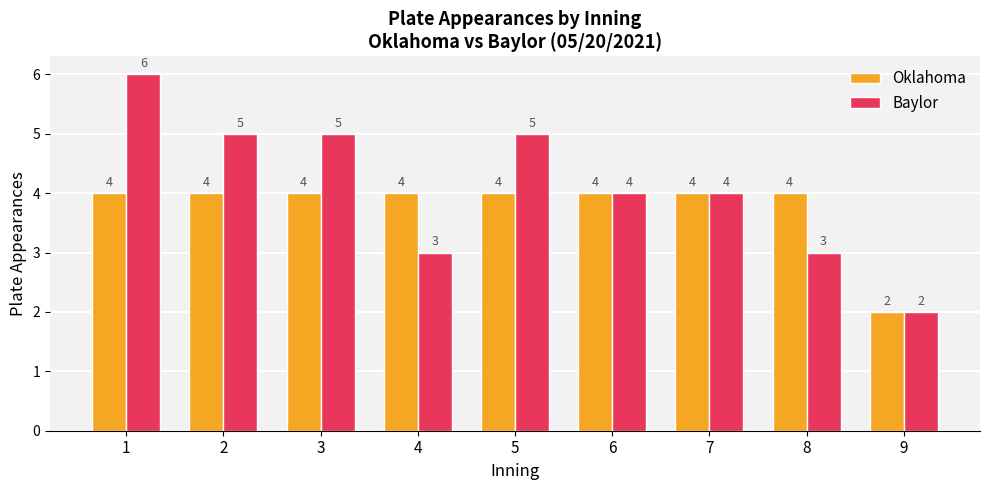

What is the difference between the highest and lowest values at 5?

1